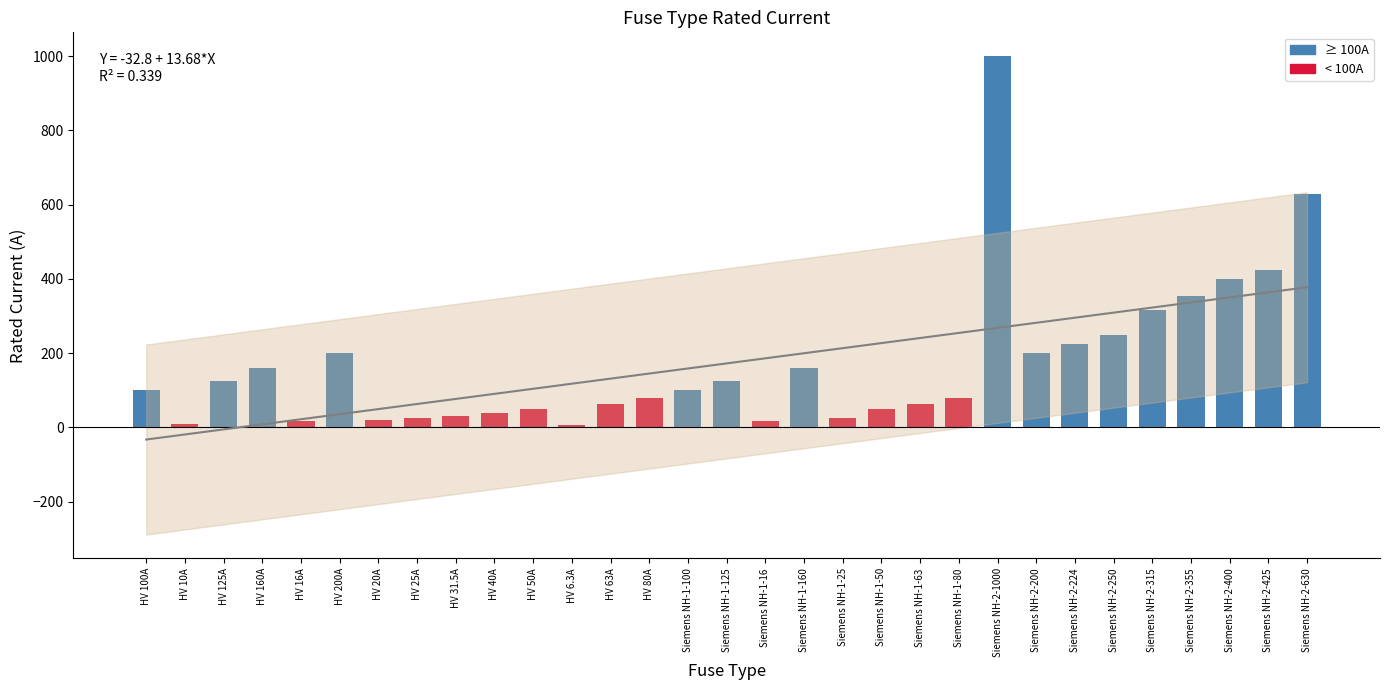

What position from the right is Siemens NH-1-80?

10